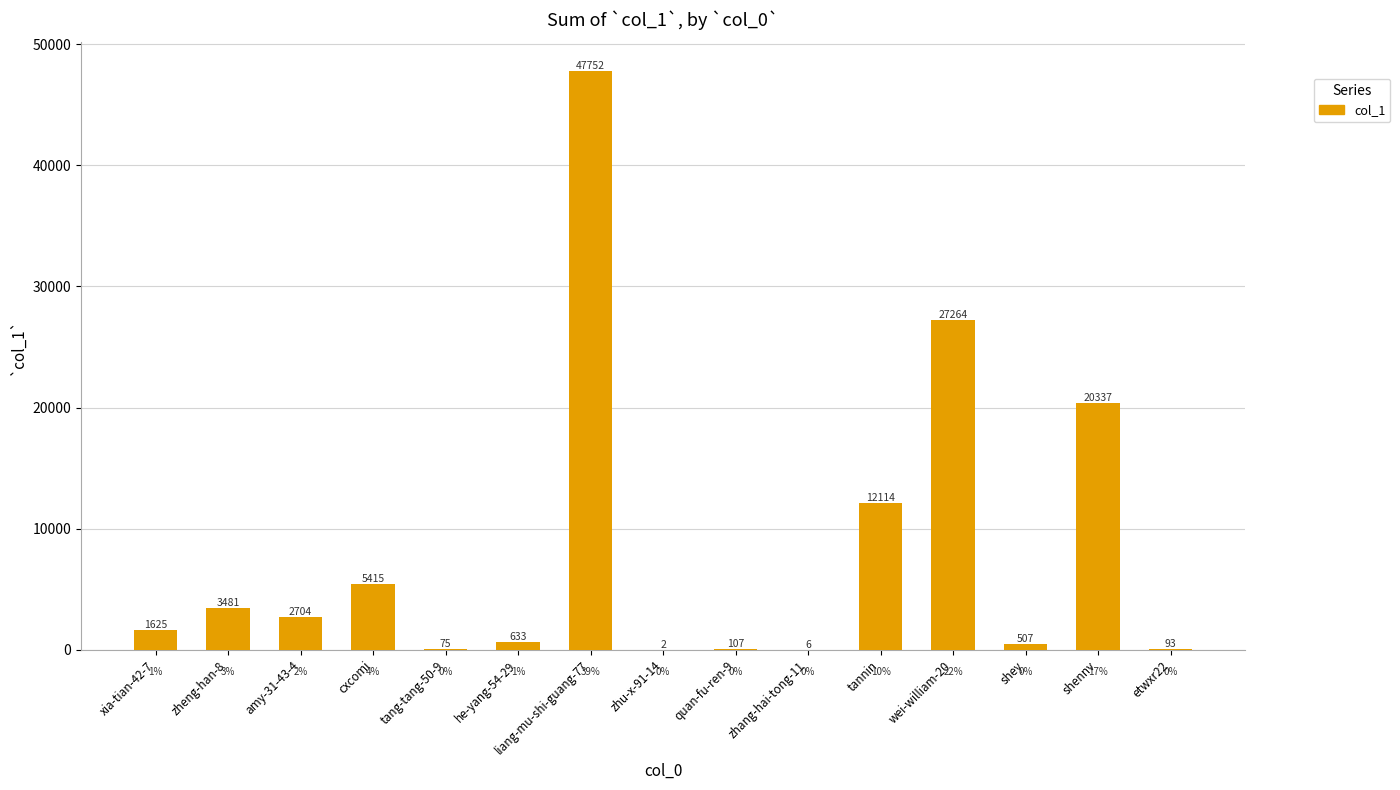

Read the value at liang-mu-shi-guang-77, to the nearest 10.

47750